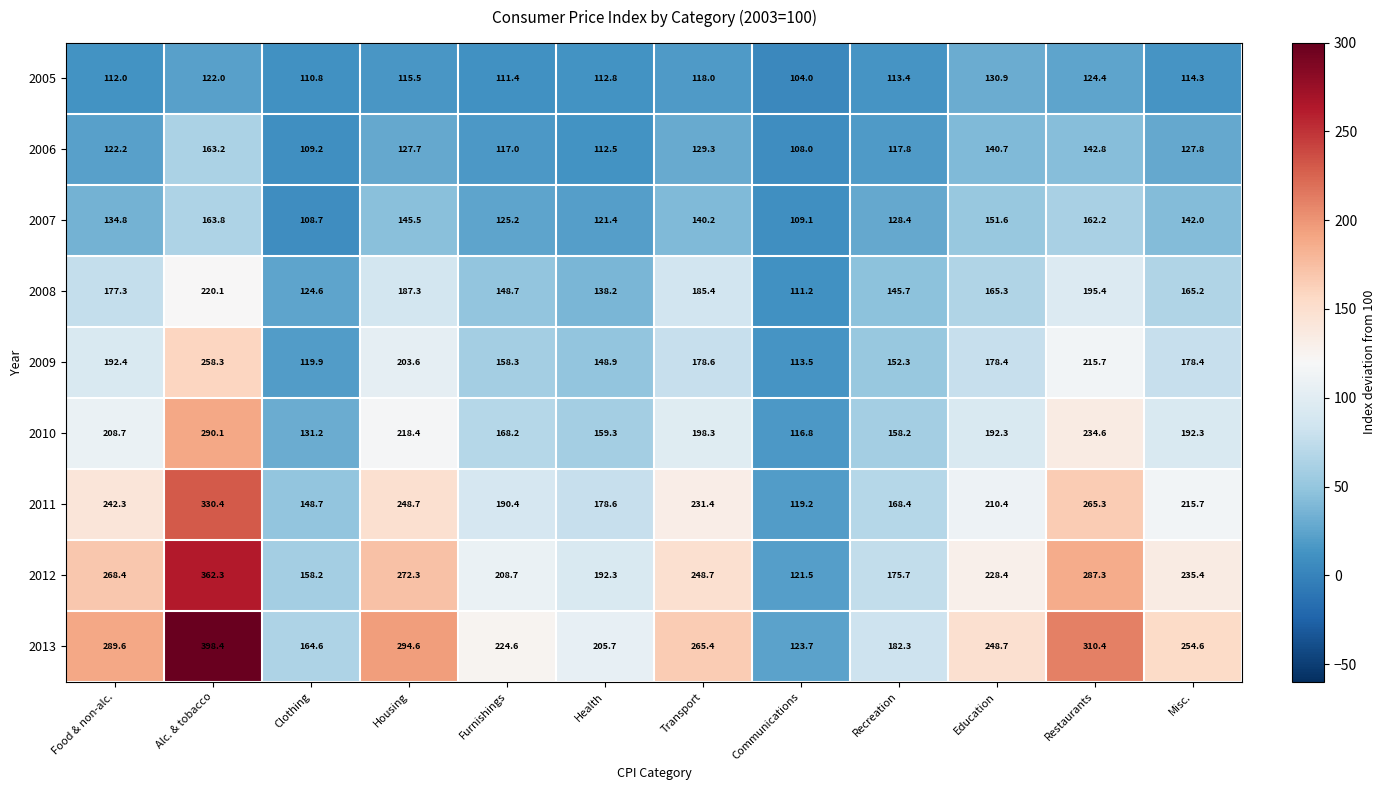

What is the difference between the maximum and minimum values in the 2013 series?

274.7